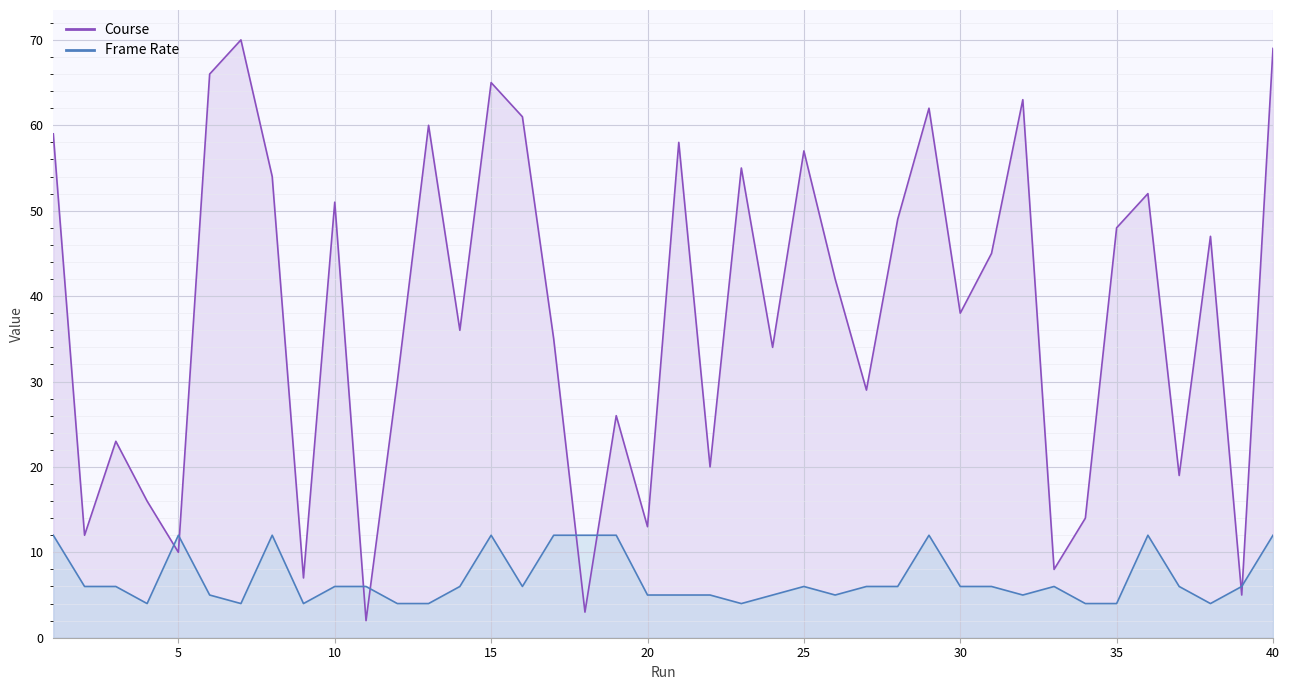

Is it true that Frame Rate equals 5 at 22?

True